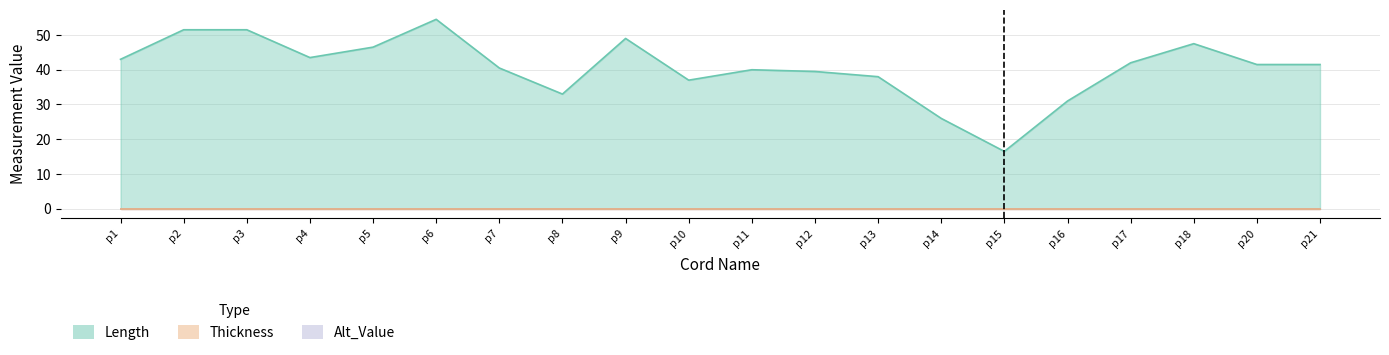

At which label does Alt_Value reach its minimum?

p1